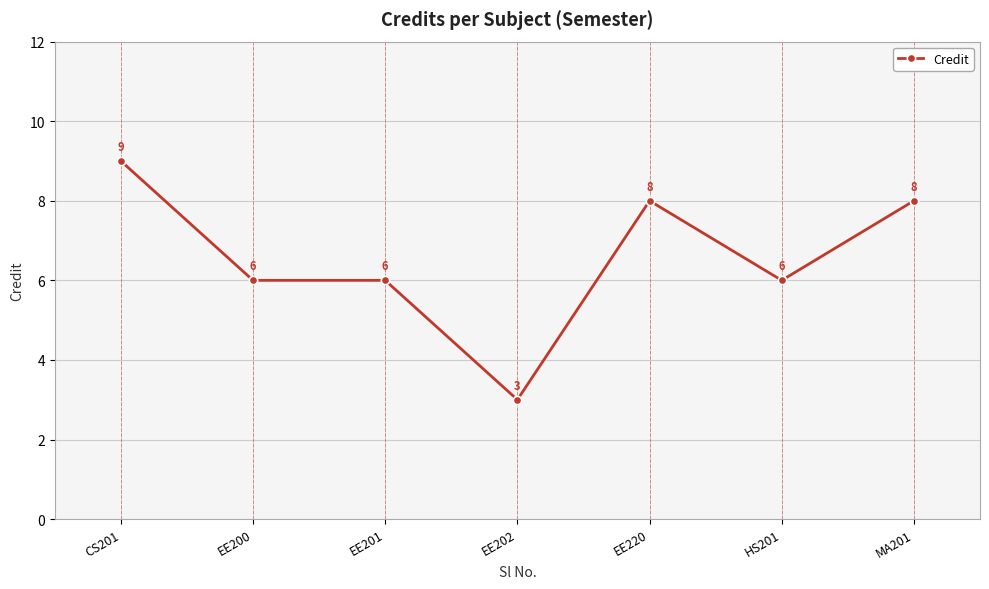

What is the difference between the maximum and minimum values?

6